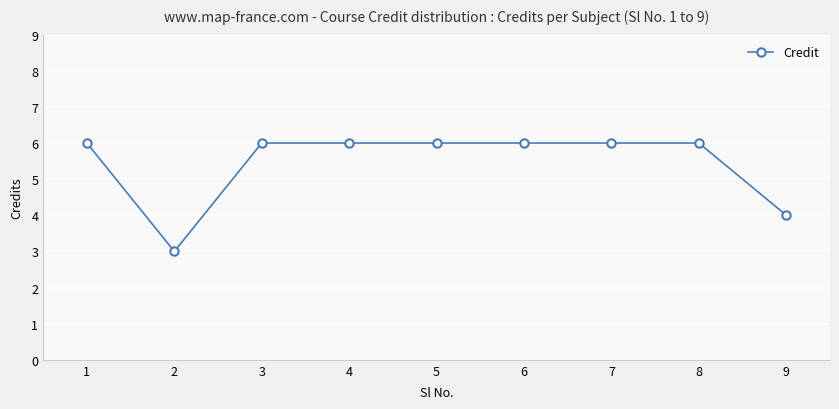

What is the difference between the maximum and minimum values?

3